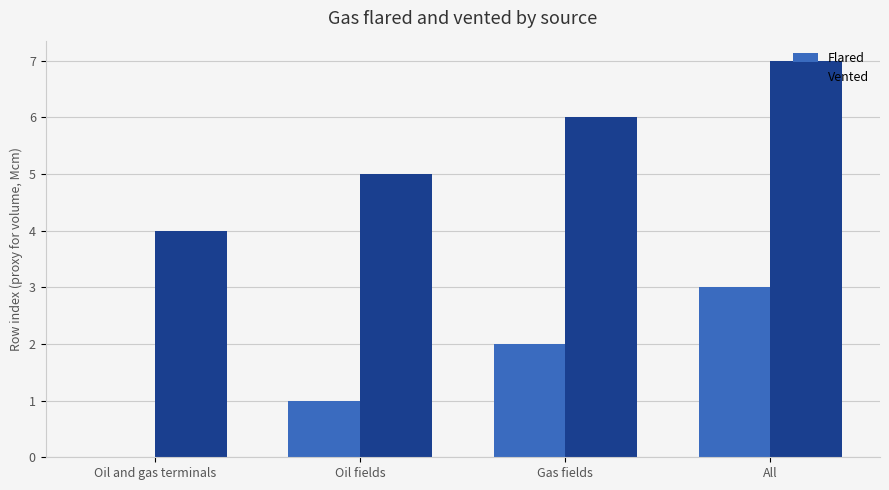

What are all the series names shown in the legend?

Flared, Vented